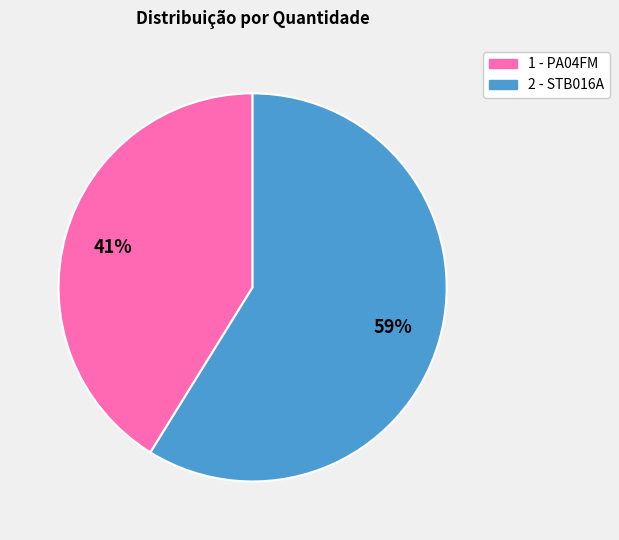

Rank the categories by value from highest to lowest.

2 - STB016A, 1 - PA04FM